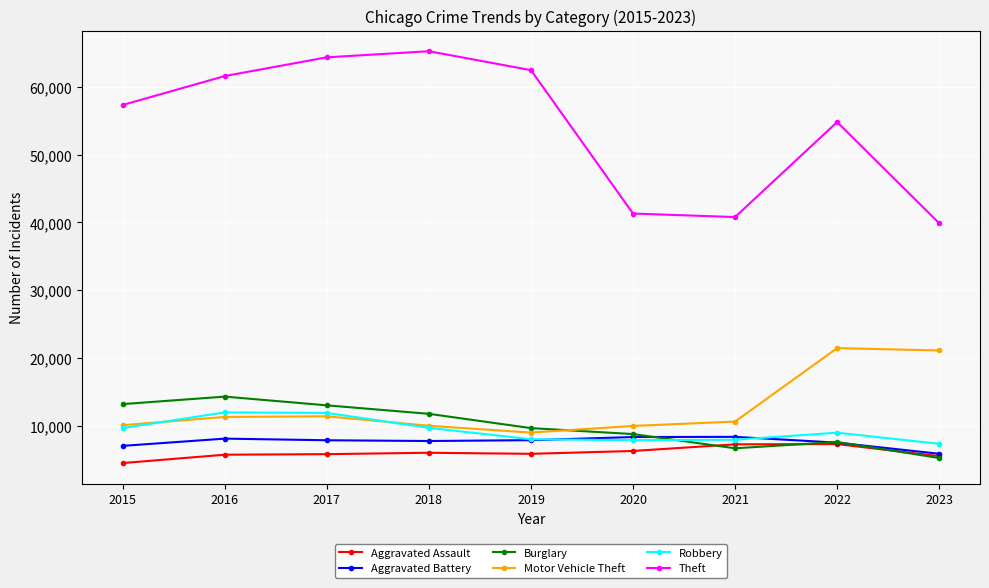

How many interior local peaks does the Theft series have?

2